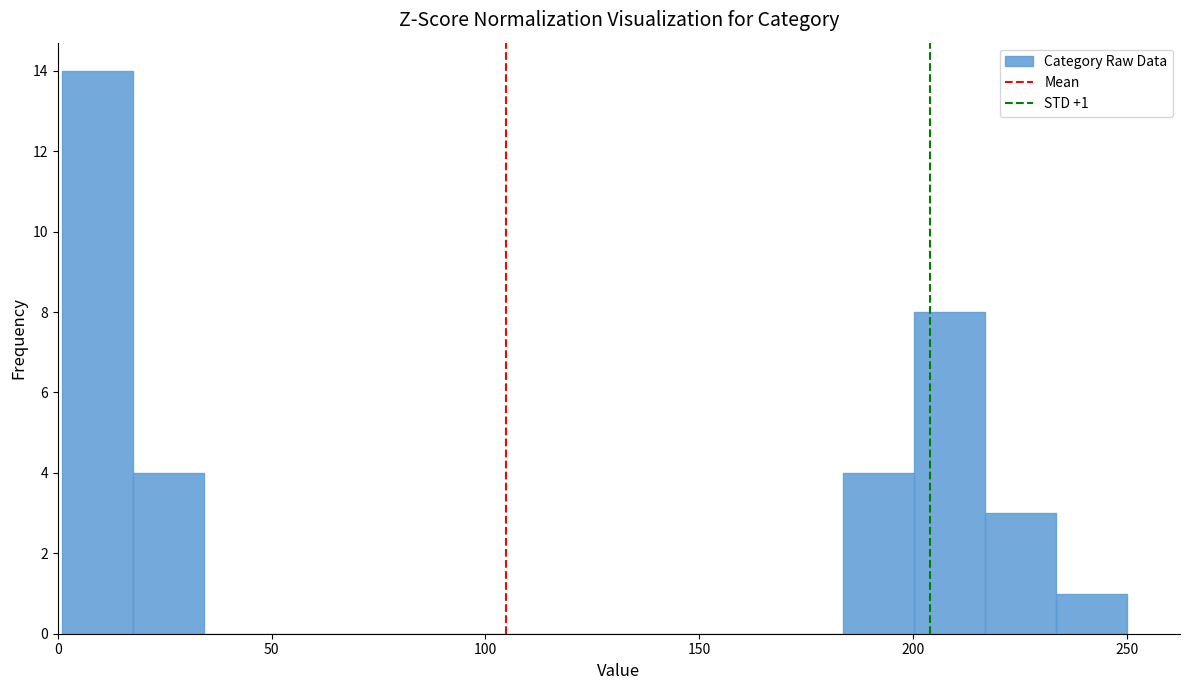

Read against the x-axis, roughly where is the centre of the tallest bar?

10